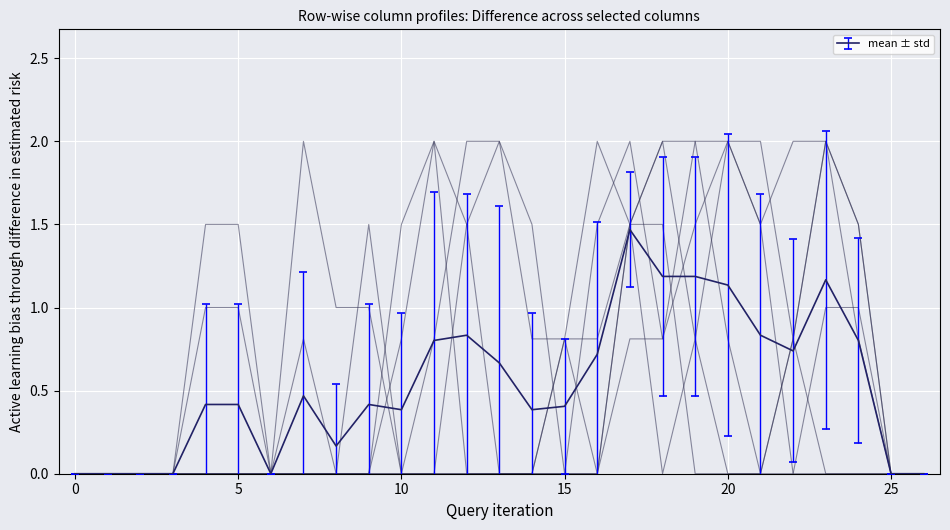

Does the chart have visible grid lines?

Yes